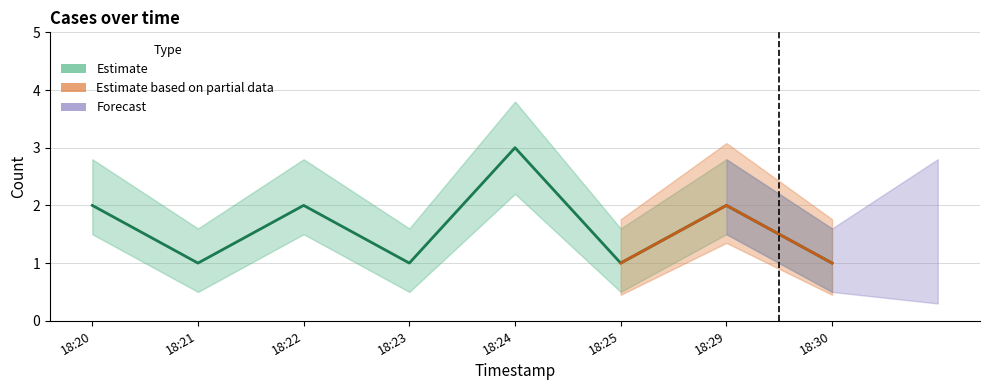

Count the number of data series in this chart.

3